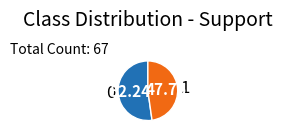

The 1 slice represents 48% of the pie. True or false?

True